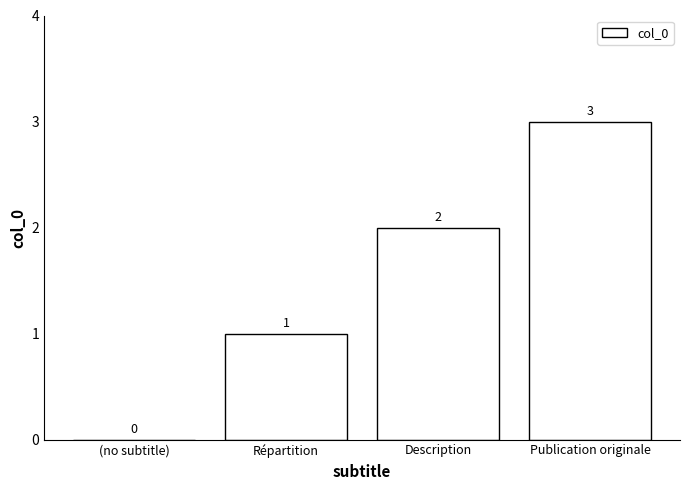

True or false: the data shows 0 at (no subtitle).

True